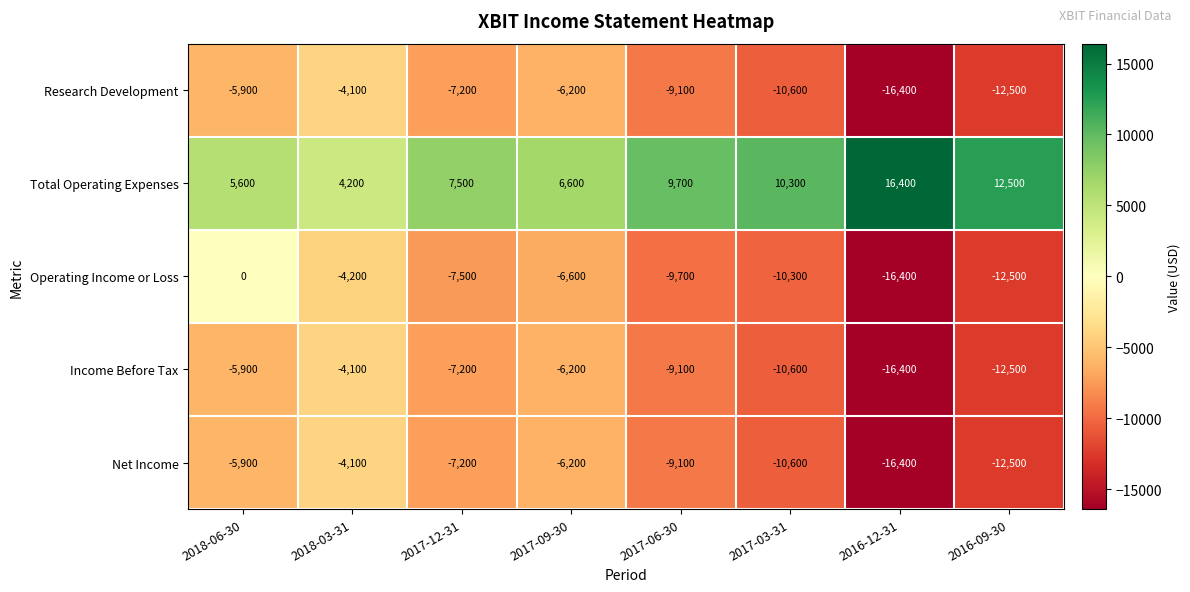

Rank the categories by Research Development value from lowest to highest.

2016-12-31, 2016-09-30, 2017-03-31, 2017-06-30, 2017-12-31, 2017-09-30, 2018-06-30, 2018-03-31